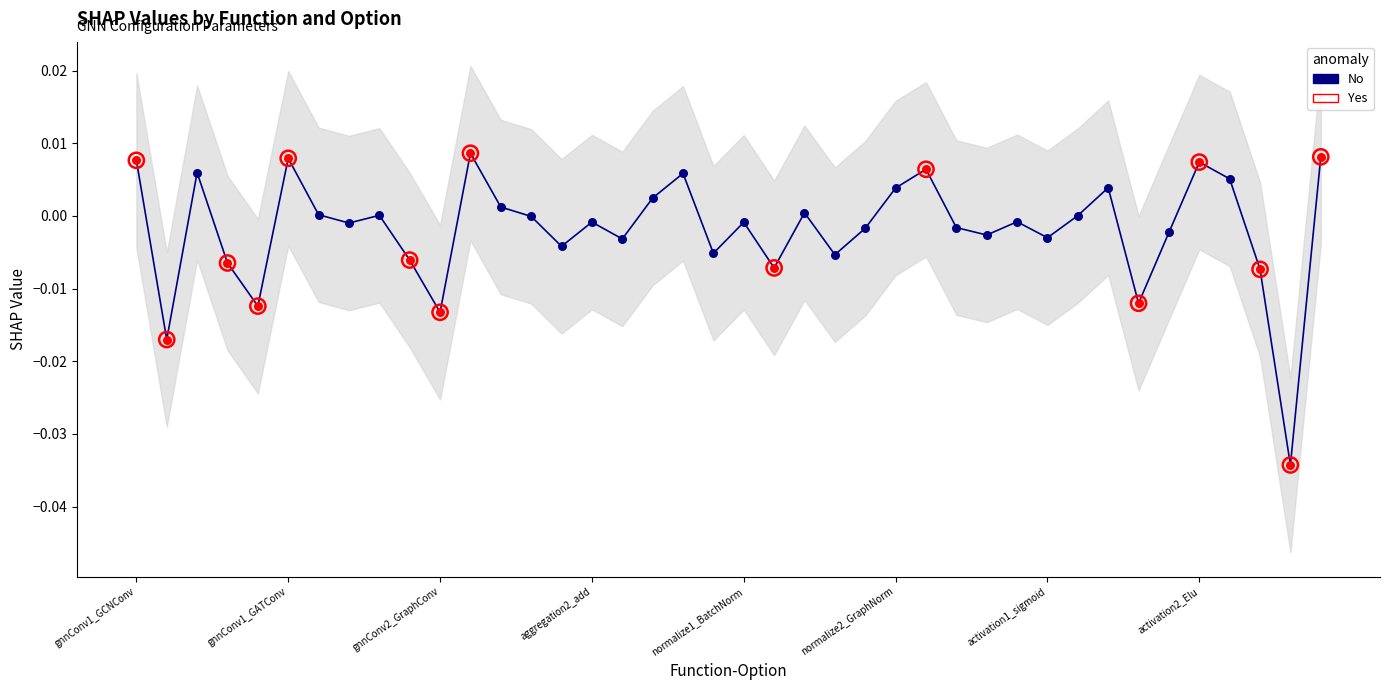

Between activation1_sigmoid and aggregation2_max, which is larger?

activation1_sigmoid